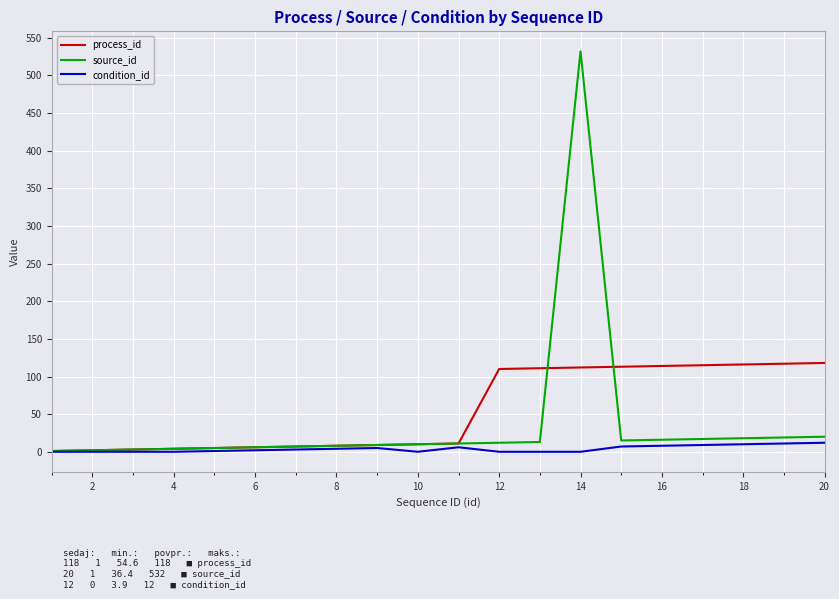

What is the greatest value displayed?

532